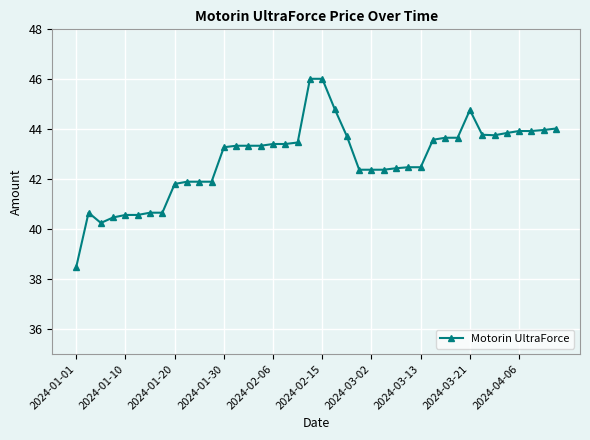

What is the average value?

42.8